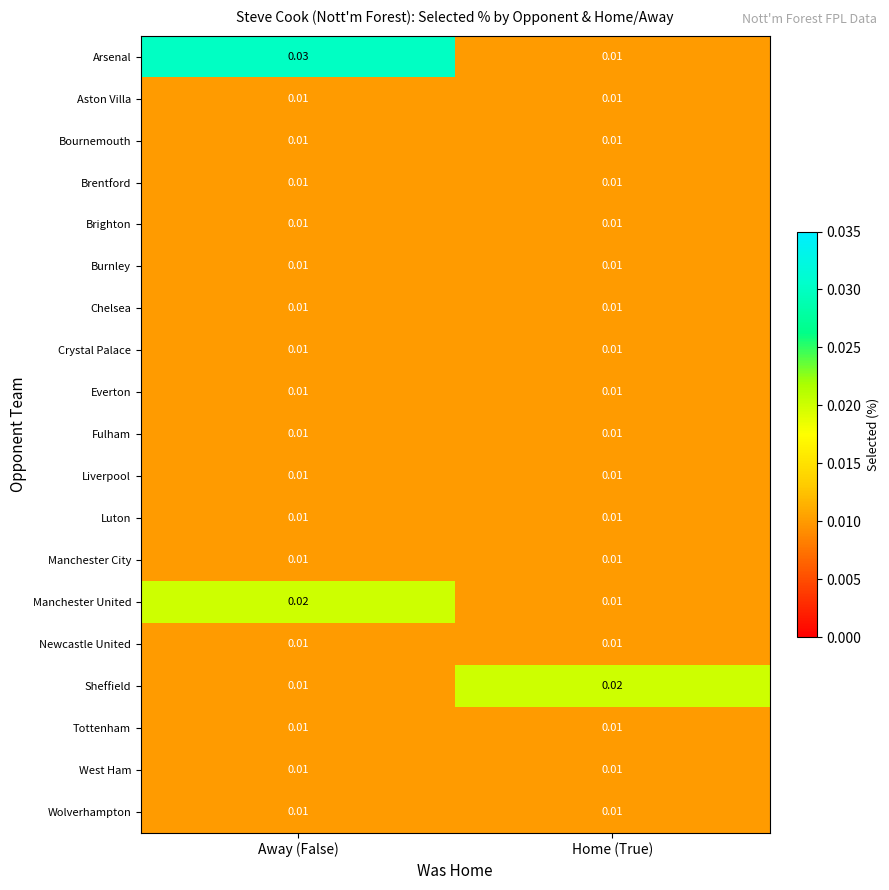

Between Away (False) and Home (True), which series saw the biggest shift?

Arsenal